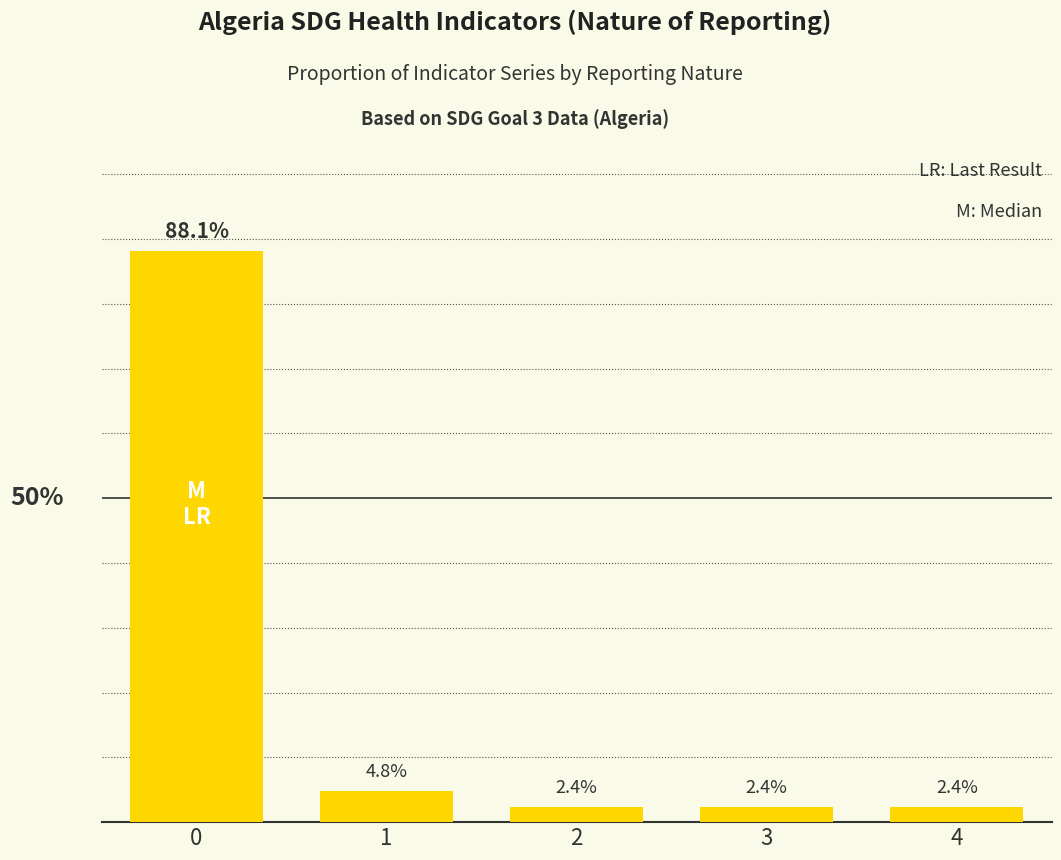

List the labels in order of value, largest first.

0, 1, 2, 3, 4